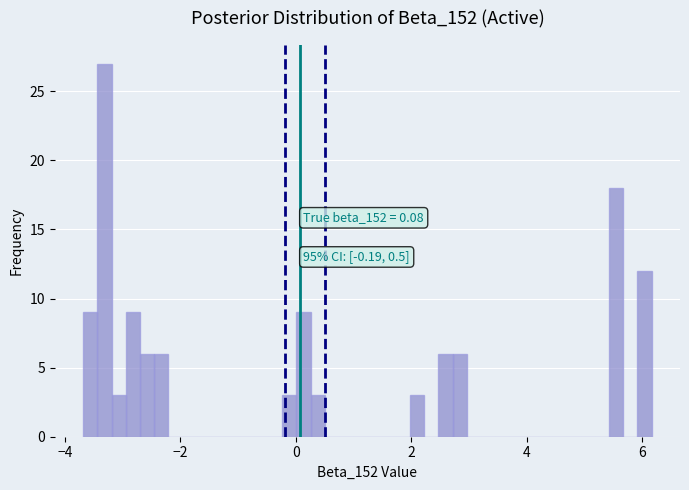

Read against the x-axis, roughly where is the centre of the tallest bar?

-3.4